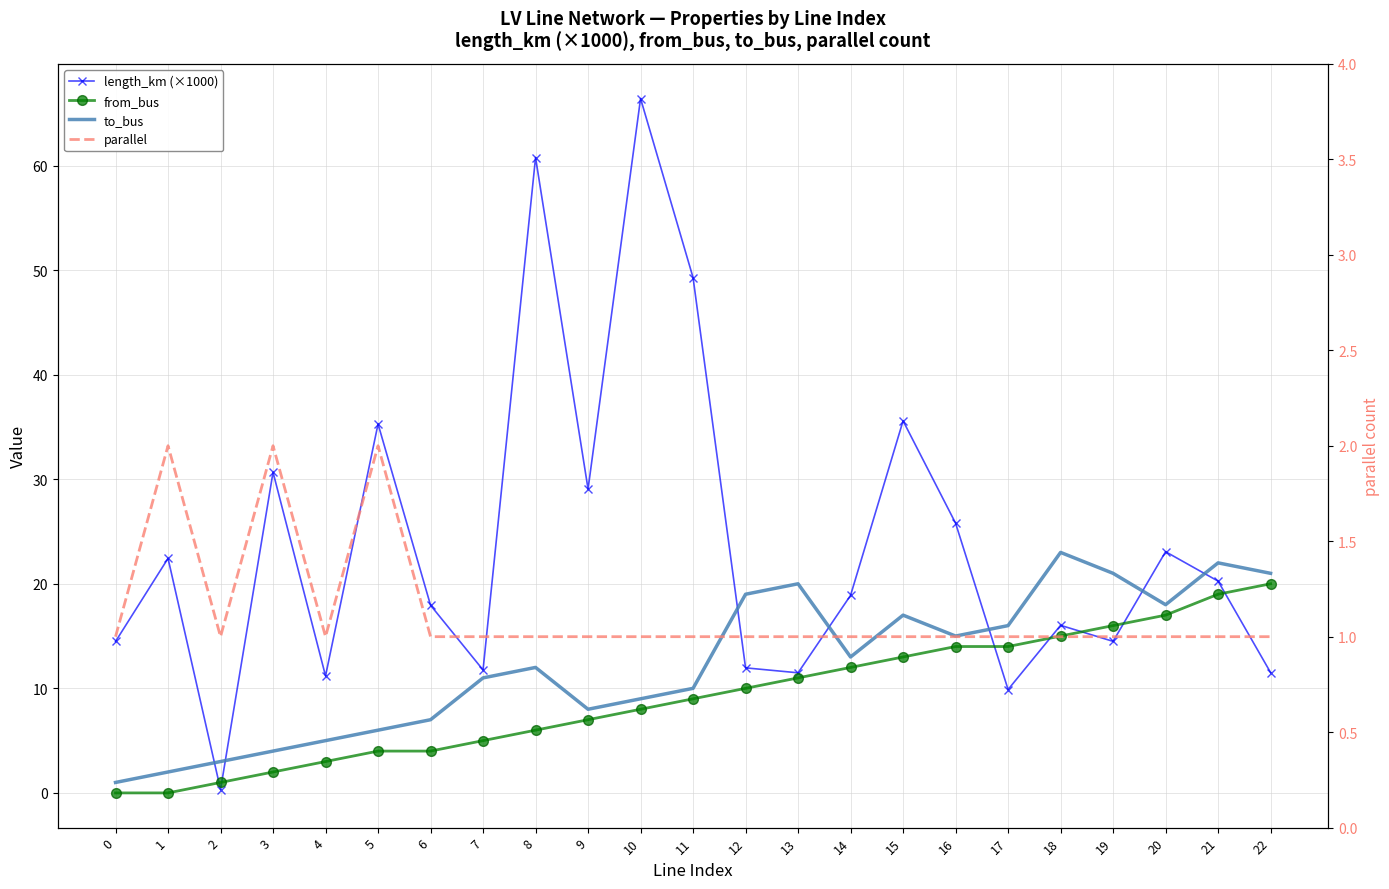

What are all the series names shown in the legend?

length_km (×1000), from_bus, to_bus, parallel